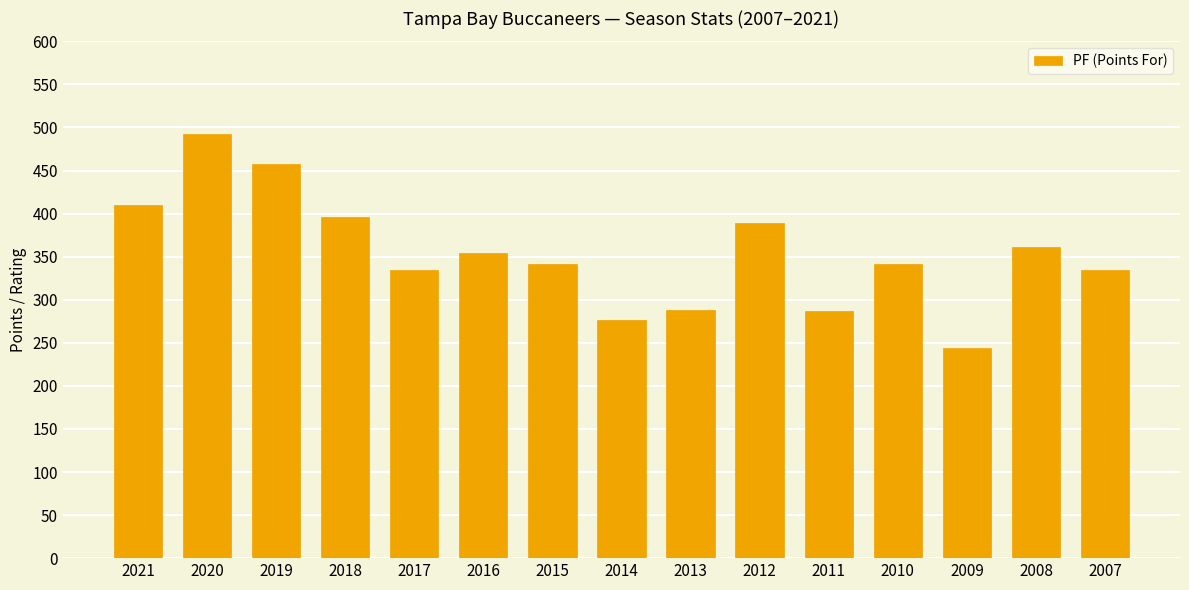

What is the change in value from 2021 to 2020?

+82